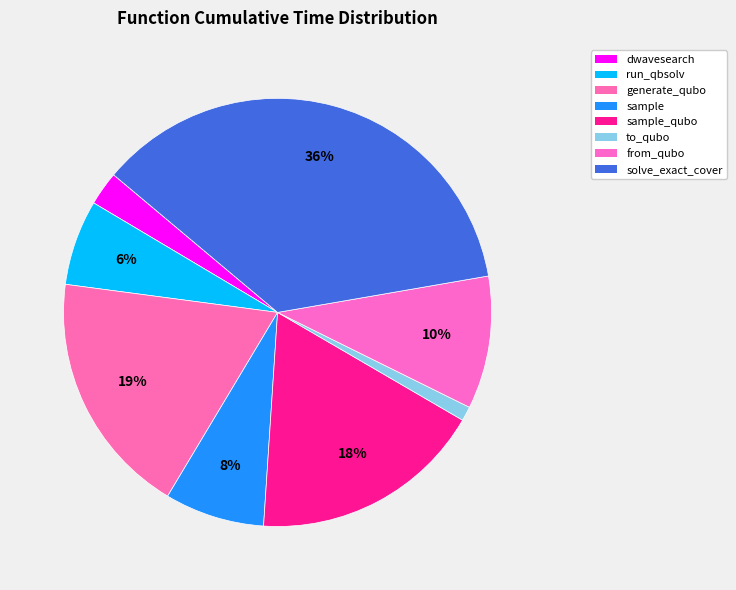

Is solve_exact_cover the majority of the pie?

No